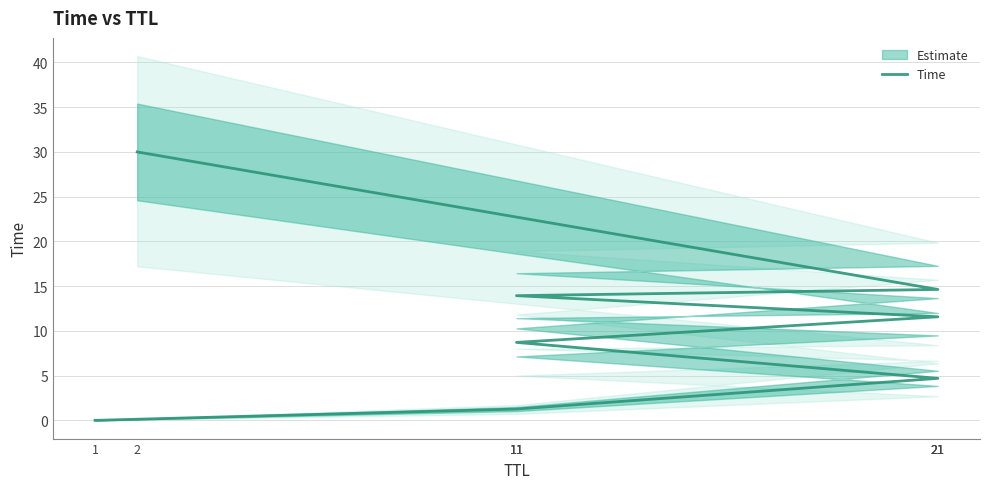

Is this an area chart (filled region under the line)?

No